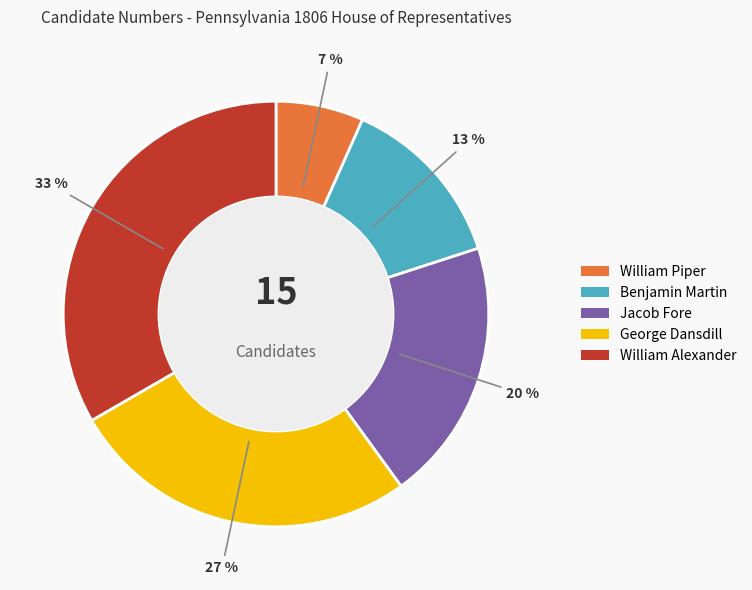

To the nearest percent, what is the combined percentage of George Dansdill and Jacob Fore?

47%